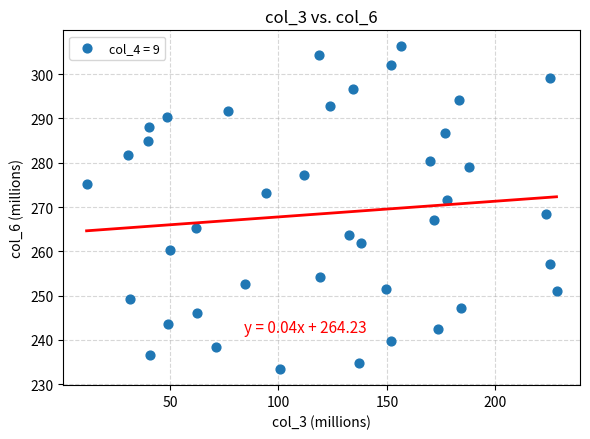

What is the range of Y values (max minus min)?

72.8